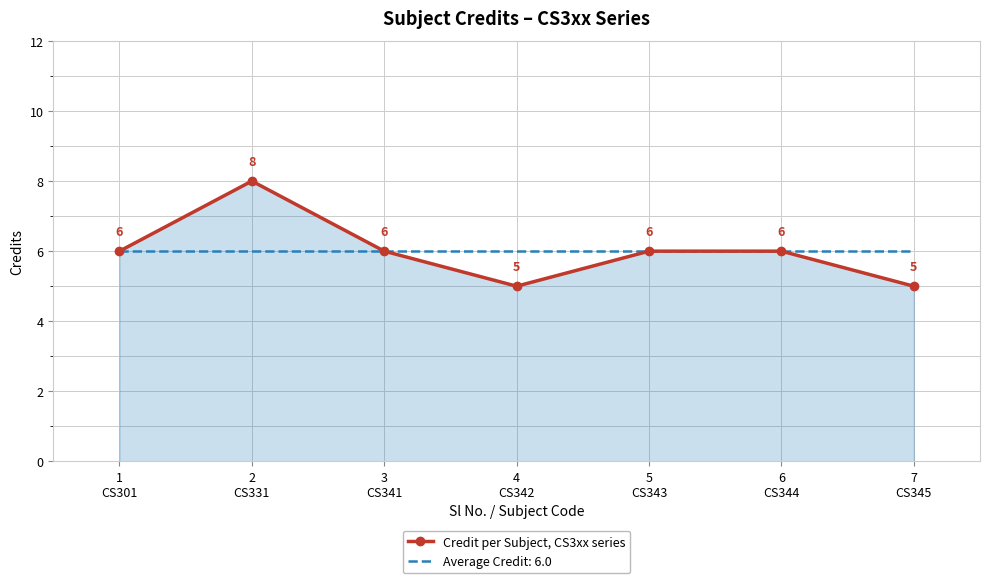

What is the lowest value of the Average Credit: 6.0 series?

6